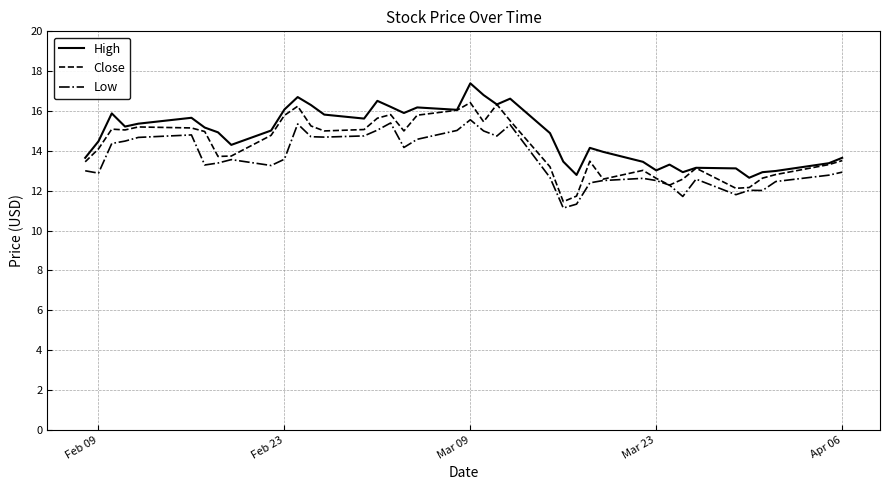

What is the lowest value of the Low series?

11.1